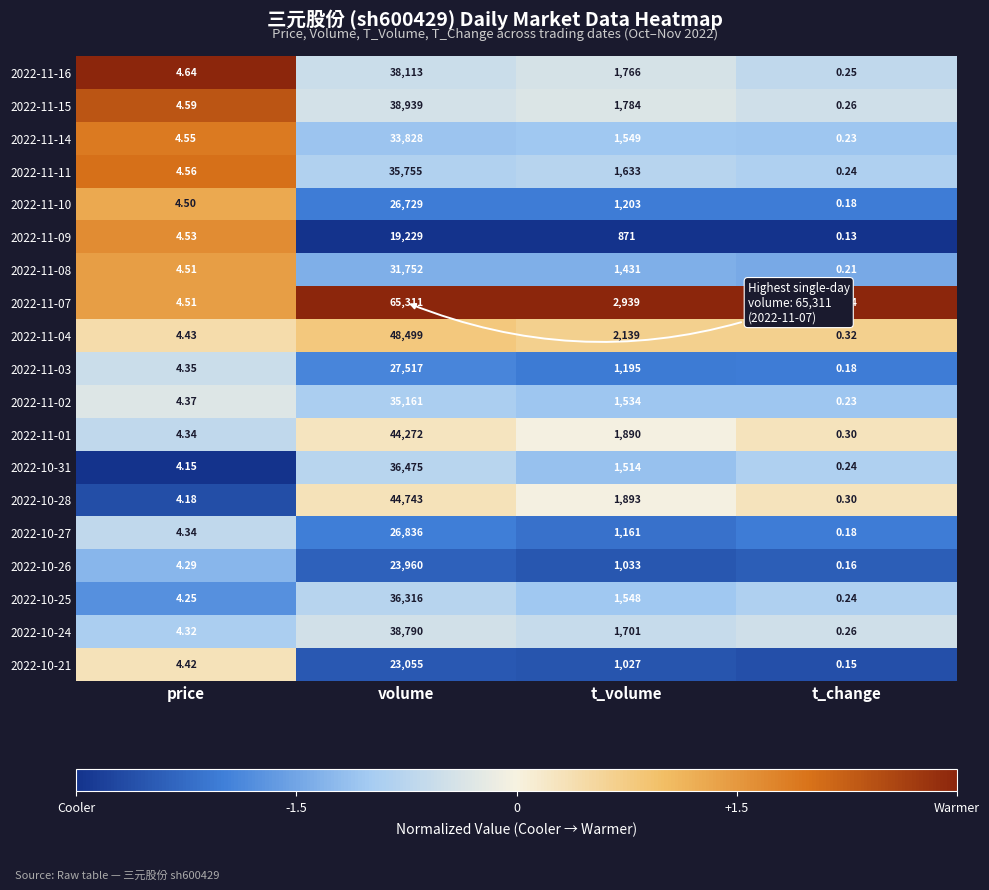

Which series has the largest range (max minus min)?

2022-11-07